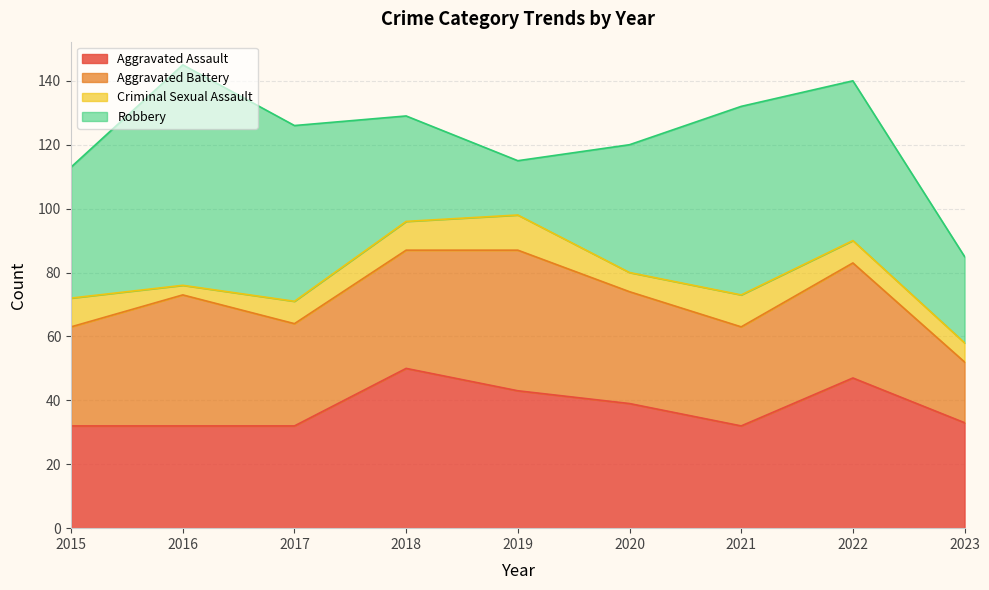

Which series has the largest total across all categories?

Robbery